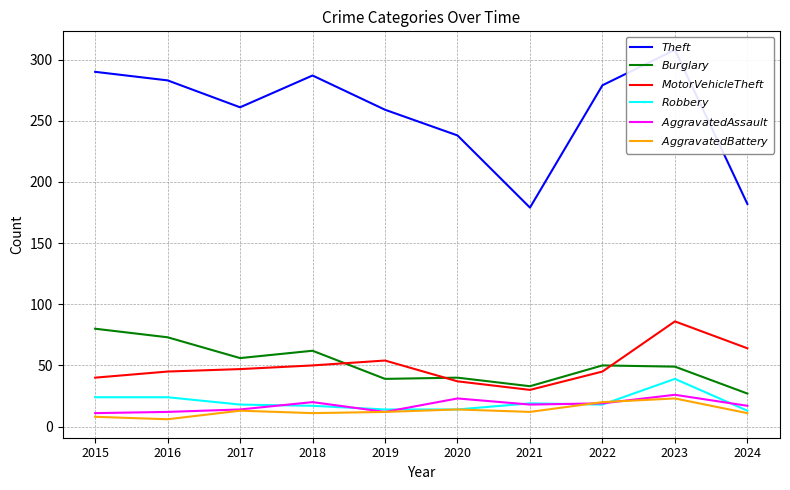

How many data points in $Robbery$ are above 18?

4